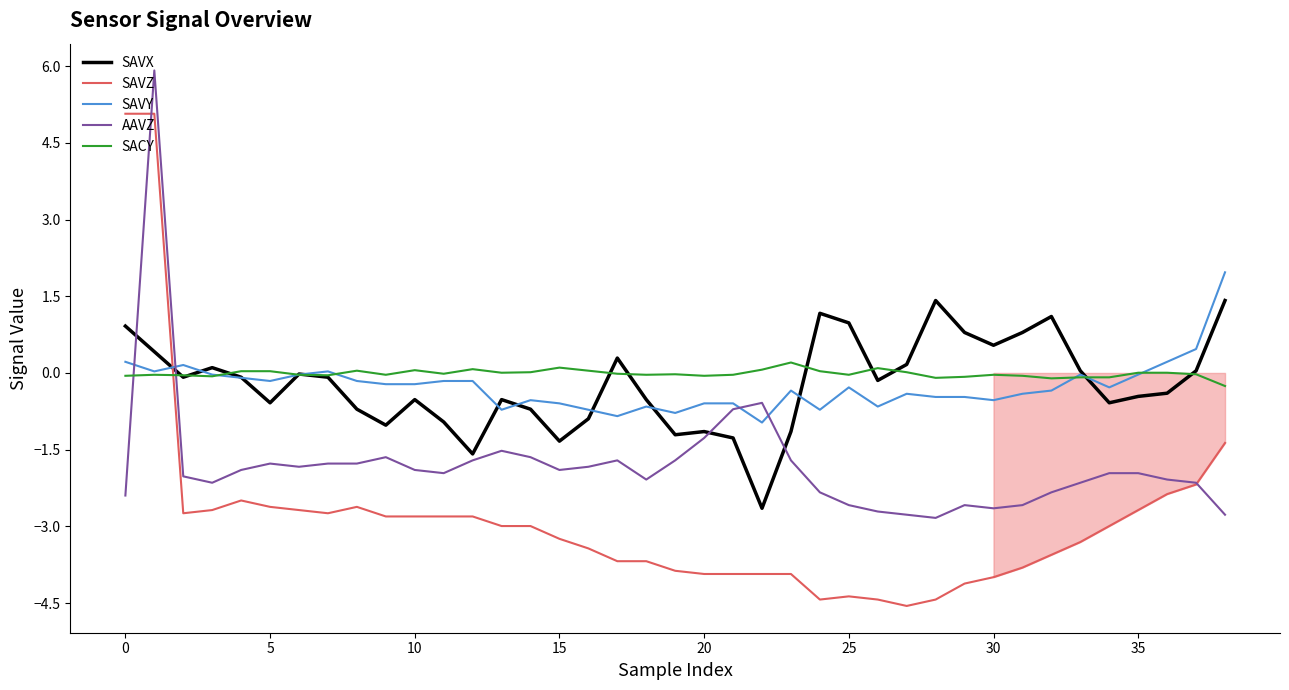

What is the greatest value displayed?

5.9